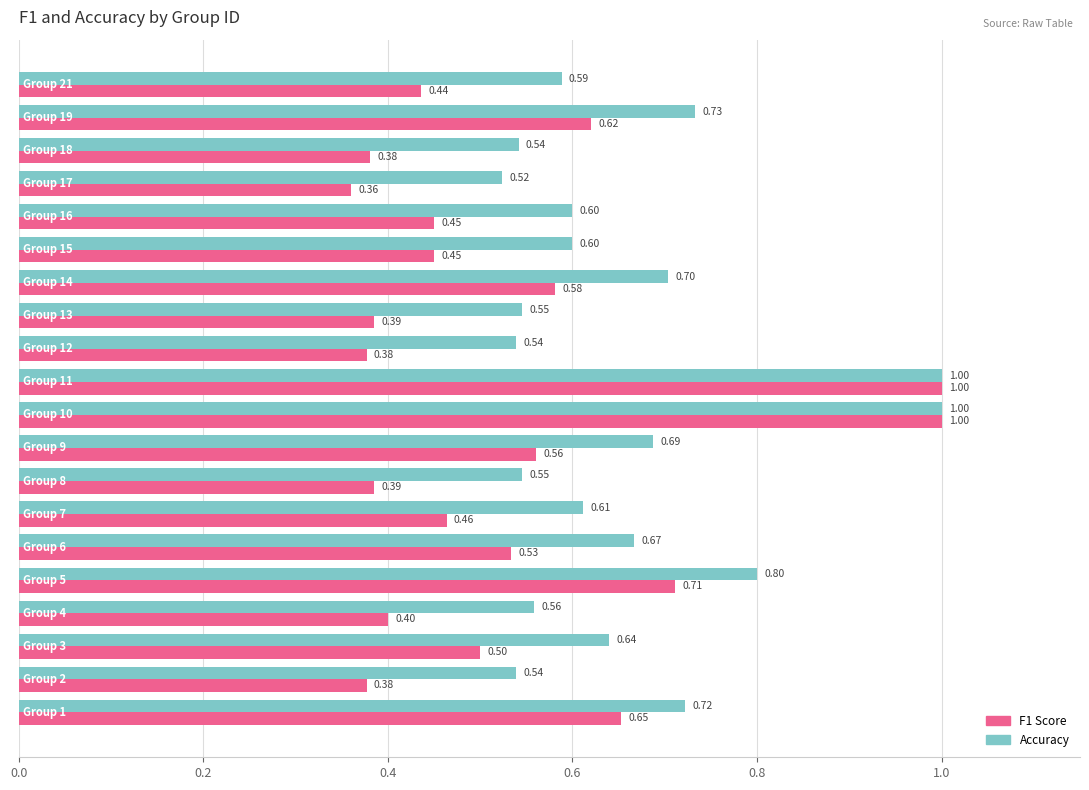

How many series are shown in this chart?

2